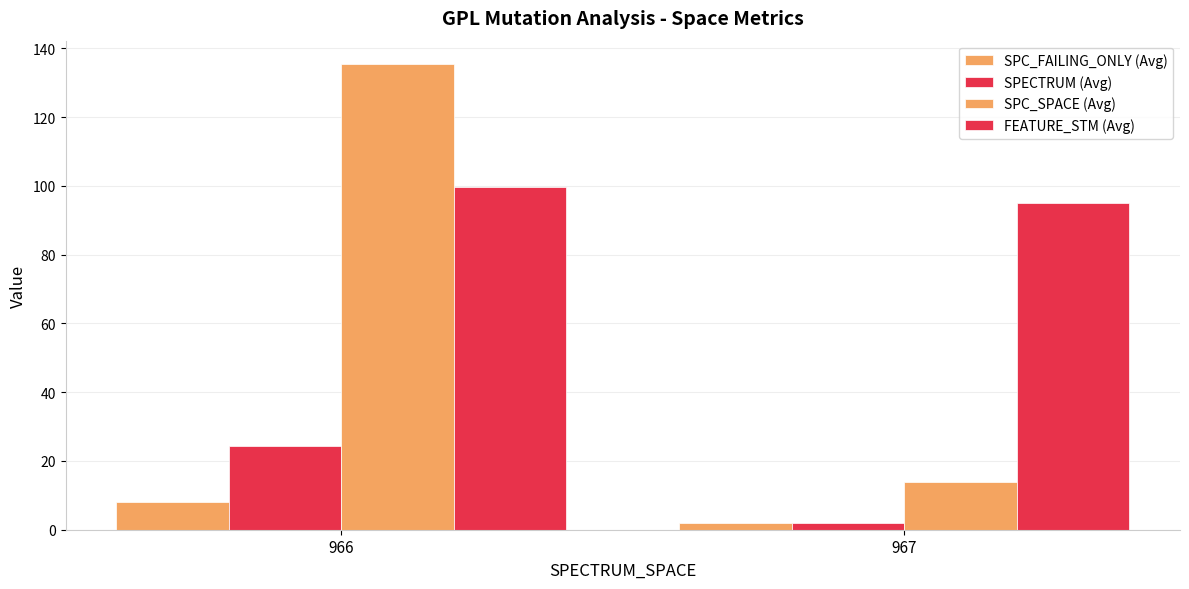

What is the value of the SPECTRUM (Avg) bar at the 2nd from the left?

2.0